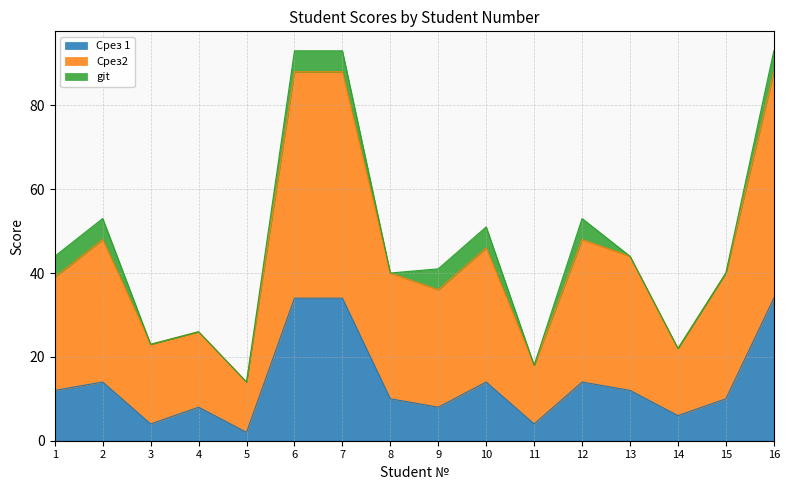

What is the difference between the maximum and minimum values in the Срез 1 series?

32